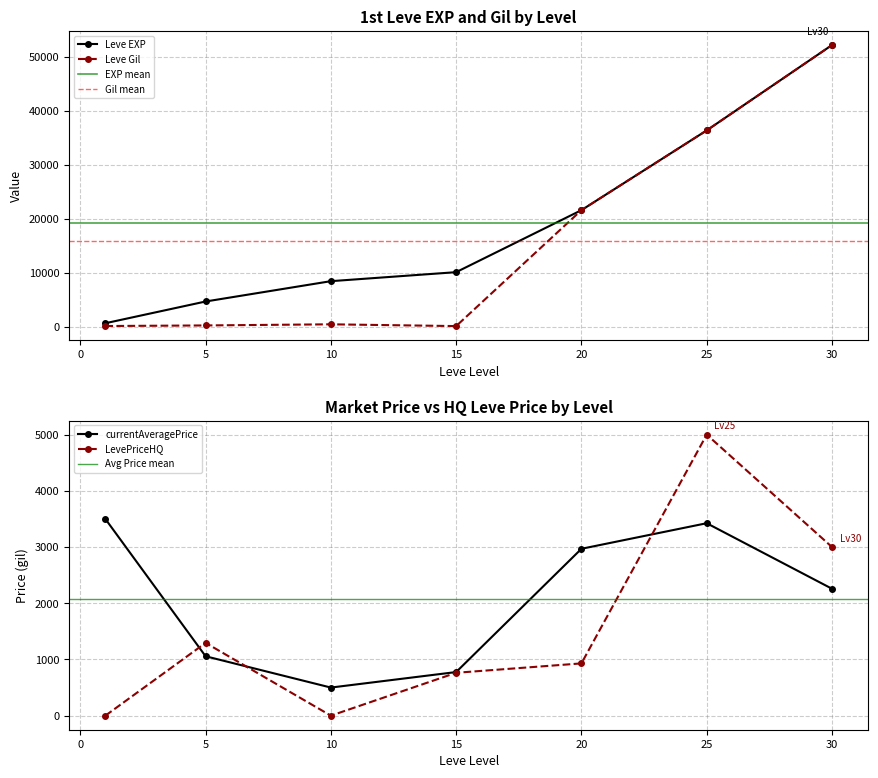

Rank the series at 1 from lowest to highest value.

LevePriceHQ, Leve Gil, Leve EXP, currentAveragePrice